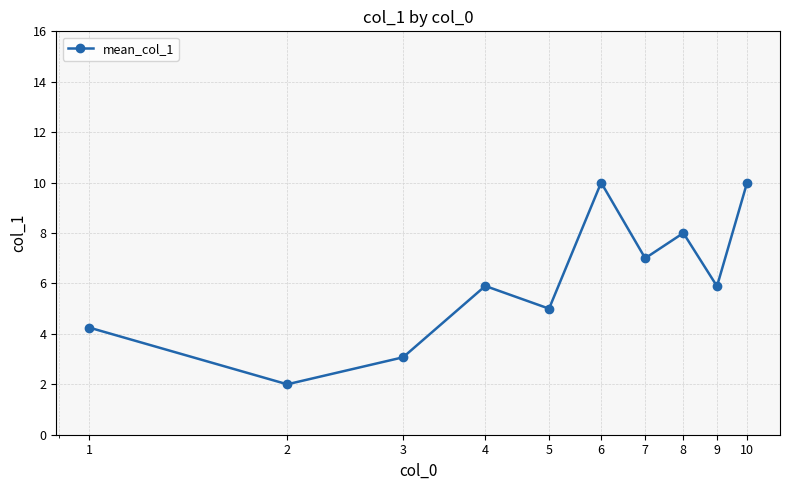

What is the greatest value displayed?

10.0